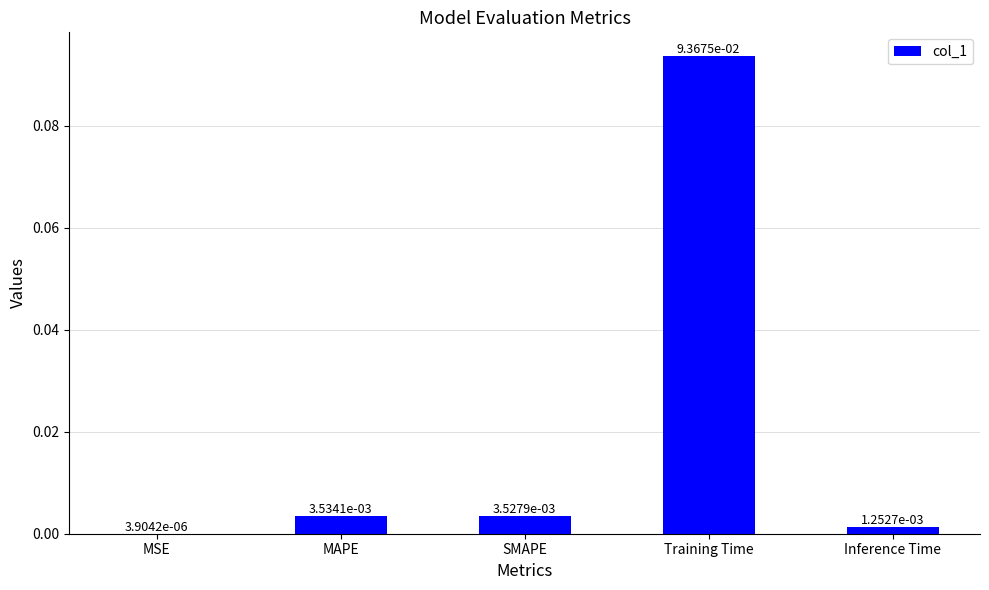

Which category has the highest value across all series?

Training Time